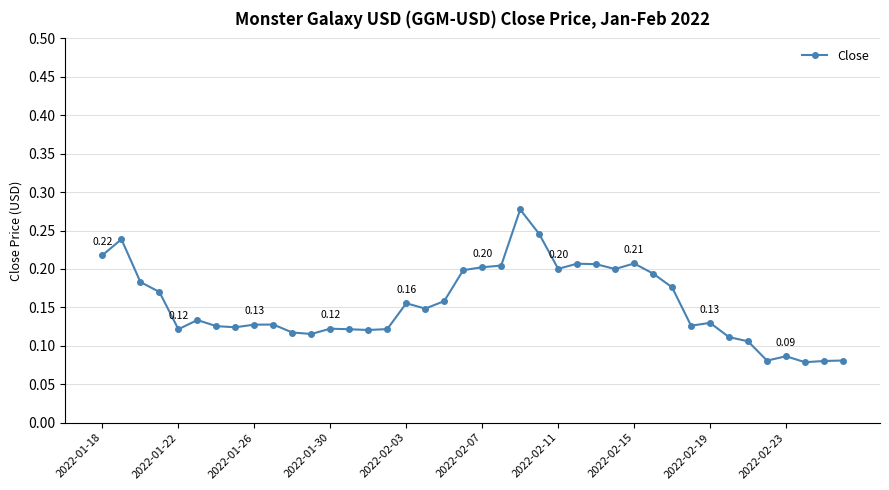

True or false: the data has more than 1 interior local peaks.

True